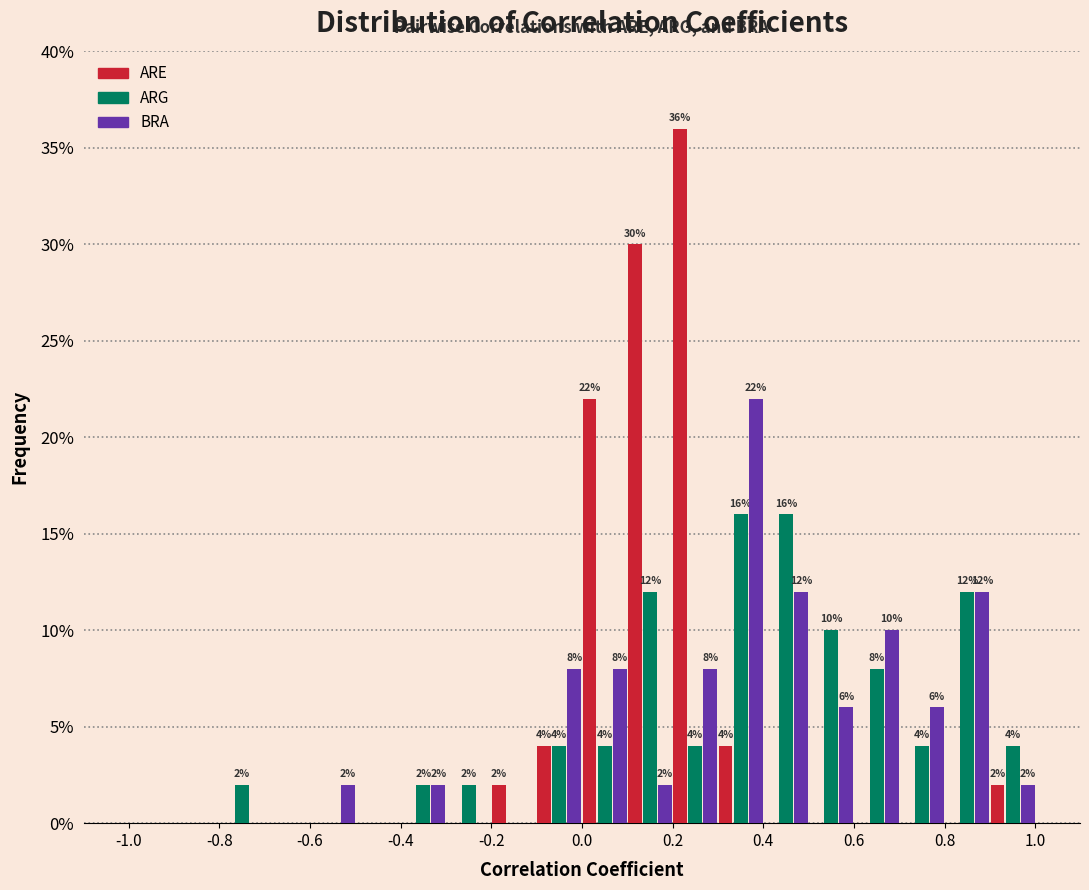

In the BRA series, which range on the x-axis has the tallest bar?

0.3 to 0.4